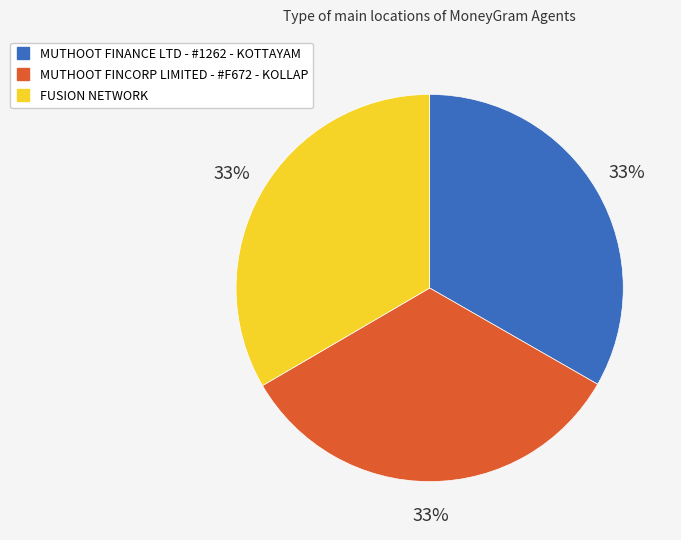

Is the sum of MUTHOOT FINCORP LIMITED - #F672 - KOLLAP and MUTHOOT FINANCE LTD - #1262 - KOTTAYAM greater than half?

Yes